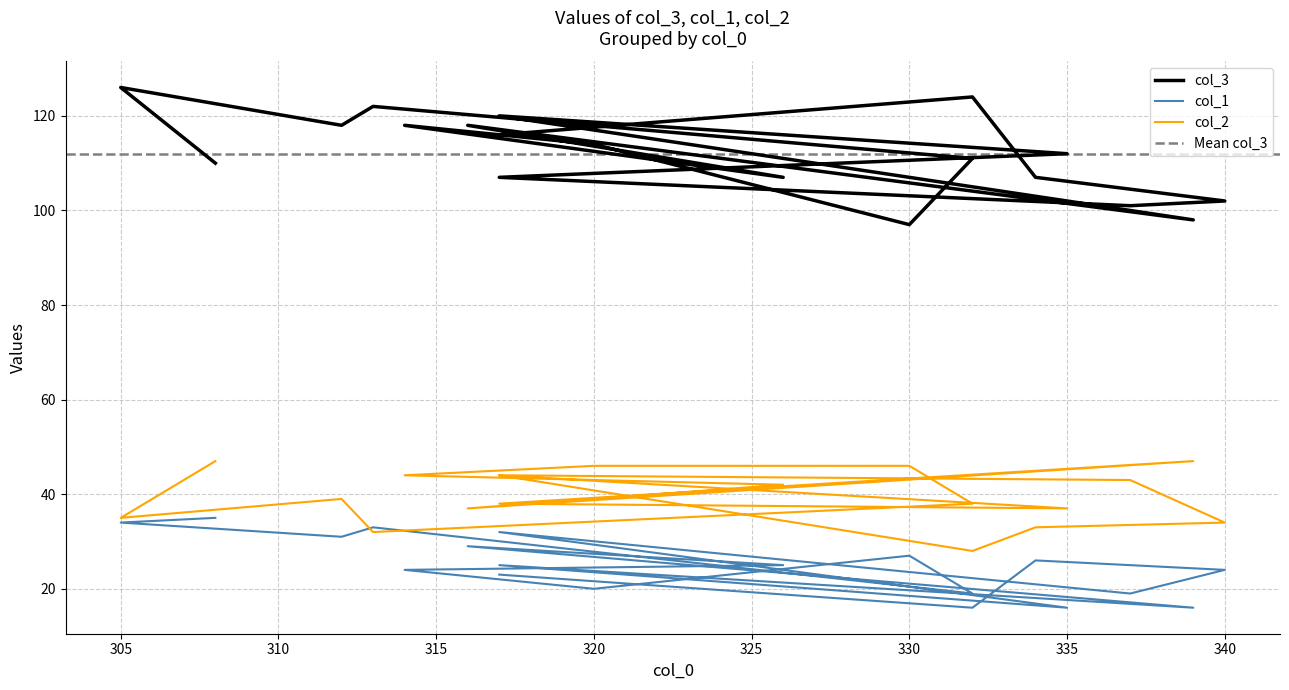

At how many categories does at least one series exceed 57?

19